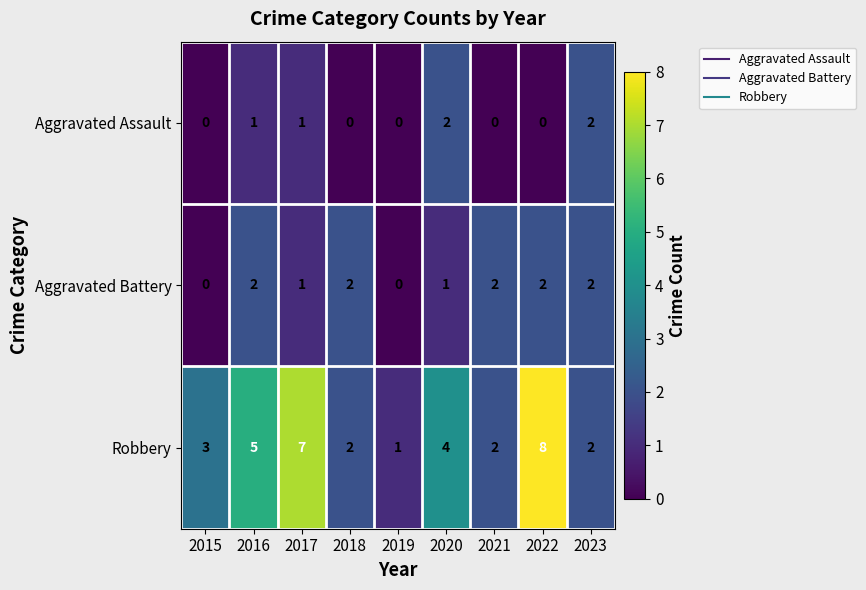

Which series has the largest total across all categories?

Robbery